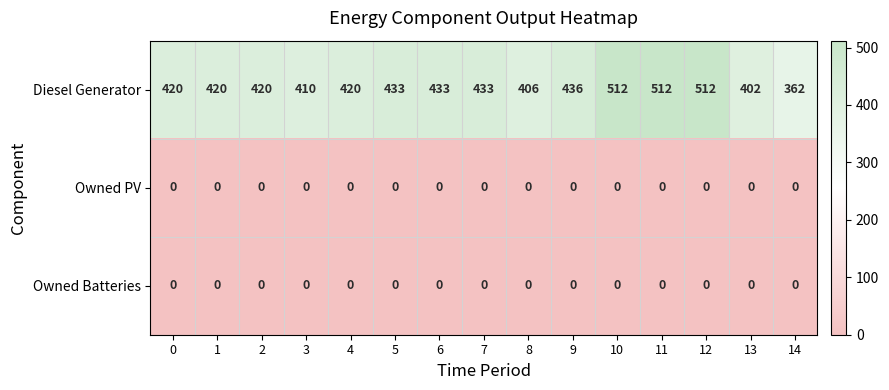

Which series changed the most between 2 and 13?

Diesel Generator